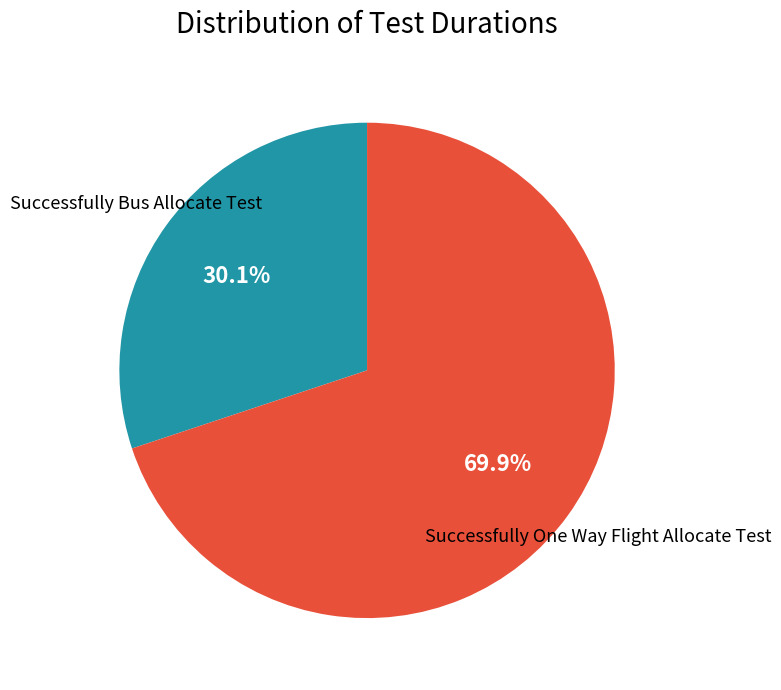

Is there any slice that represents more than half of the pie?

Yes